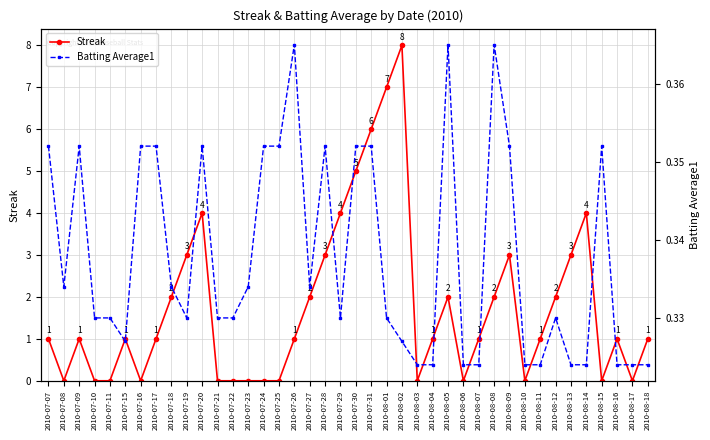

Where is the first local minimum for Streak?

2010-07-08